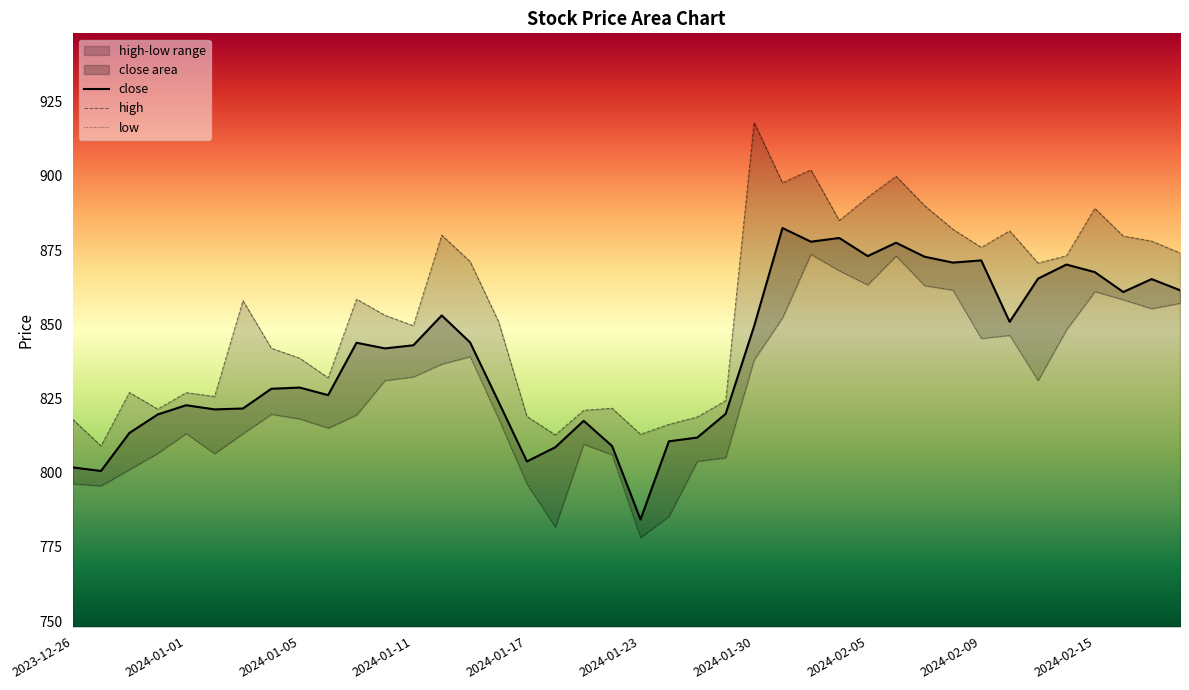

Reading right to left, transcribe all the data shown in this chart.

close: 861.5	865.2	860.9	867.5	870.1	865.4	850.8	871.5	870.8	872.8	877.5	873.0	879.0	877.8	882.4	849.3	819.8	811.8	810.5	784.2	809.0	817.5	808.5	803.8	823.9	843.9	853.0	842.9	841.9	843.8	826.1	828.6	828.2	821.6	821.3	822.7	819.6	813.4	800.5	801.8
high: 874.0	878.0	879.7	889.0	873.0	870.6	881.5	875.9	882.0	890.0	899.9	892.8	885.0	902.0	897.6	918.0	824.2	818.8	816.2	812.9	821.7	821.0	812.7	819.0	850.9	871.1	880.0	849.5	853.0	858.5	832.0	838.5	841.9	858.0	825.6	827.0	821.4	827.0	809.0	818.0
low: 857.0	855.2	858.2	861.0	848.1	831.0	846.2	845.2	861.5	863.0	873.0	863.2	868.0	873.5	852.1	838.0	805.0	803.8	785.2	778.1	806.0	809.5	781.6	796.2	818.1	839.0	836.5	832.2	831.0	819.4	815.0	818.1	819.6	813.1	806.4	813.1	806.5	801.0	795.5	796.2